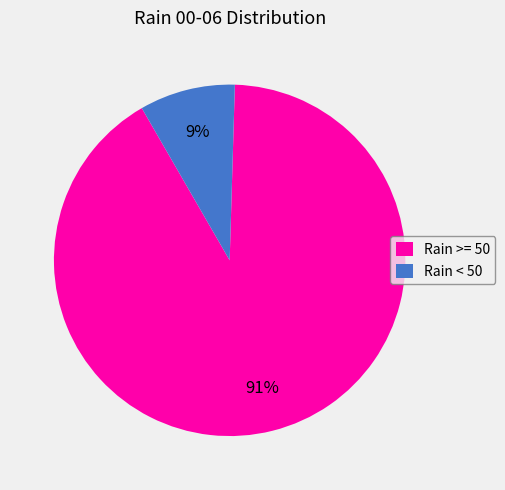

Count the number of slices in the pie.

2